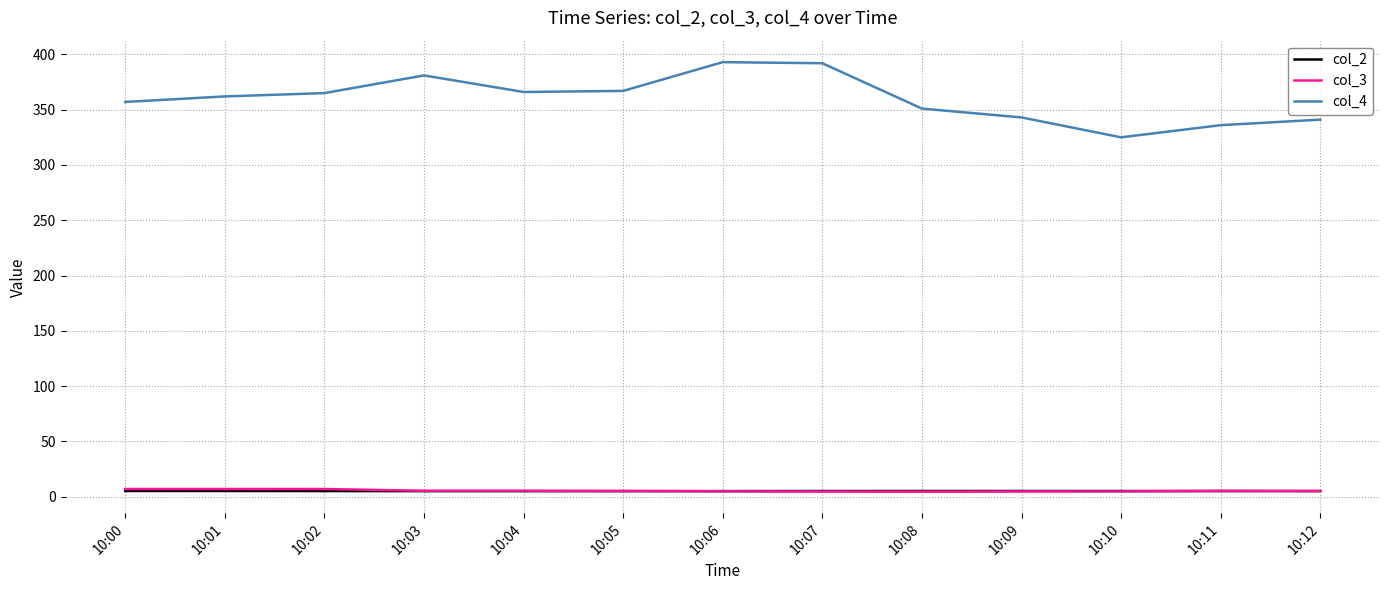

Which series has the largest total across all categories?

col_4